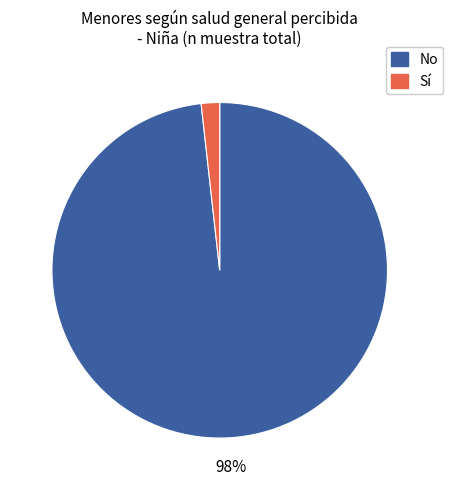

Is there a majority slice in this chart?

Yes